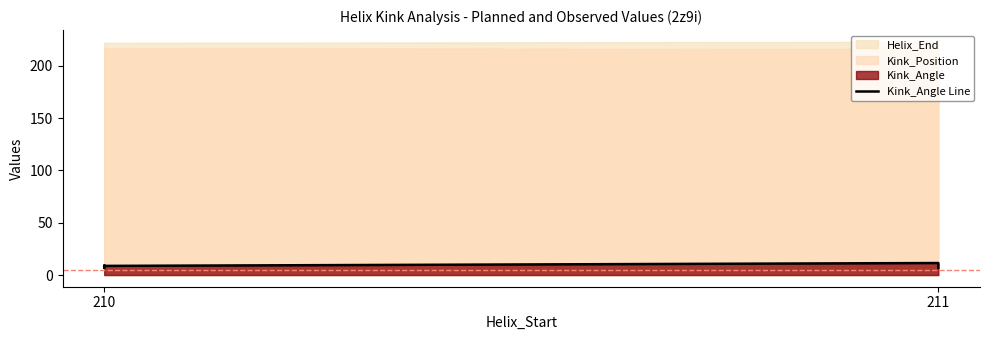

Count the values in the range 6 to 10.

4